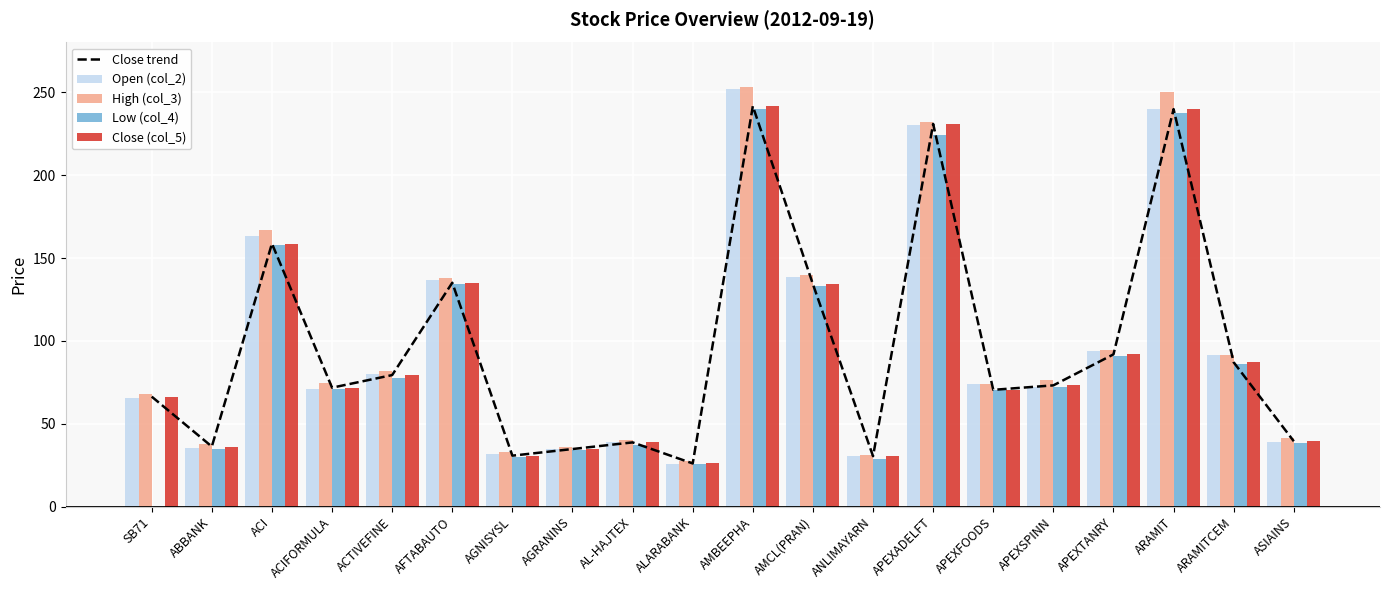

Reading left to right, transcribe all the data shown in this chart.

Close trend: SB71=66.4	ABBANK=36.3	ACI=158.7	ACIFORMULA=71.8	ACTIVEFINE=79.4	AFTABAUTO=135.1	AGNISYSL=30.8	AGRANINS=34.8	AL-HAJTEX=38.8	ALARABANK=26.1	AMBEEPHA=241.6	AMCL(PRAN)=134.2	ANLIMAYARN=30.5	APEXADELFT=230.9	APEXFOODS=70.5	APEXSPINN=73.2	APEXTANRY=91.9	ARAMIT=239.8	ARAMITCEM=87.1	ASIAINS=39.5
Open (col_2): SB71=65.6	ABBANK=35.2	ACI=163.5	ACIFORMULA=71.1	ACTIVEFINE=79.8	AFTABAUTO=137.0	AGNISYSL=32.0	AGRANINS=34.7	AL-HAJTEX=39.0	ALARABANK=25.5	AMBEEPHA=252.0	AMCL(PRAN)=138.5	ANLIMAYARN=30.5	APEXADELFT=230.0	APEXFOODS=73.8	APEXSPINN=72.0	APEXTANRY=93.8	ARAMIT=240.0	ARAMITCEM=91.4	ASIAINS=38.8
High (col_3): SB71=67.9	ABBANK=37.9	ACI=166.9	ACIFORMULA=74.9	ACTIVEFINE=81.9	AFTABAUTO=138.0	AGNISYSL=33.0	AGRANINS=36.0	AL-HAJTEX=40.0	ALARABANK=27.4	AMBEEPHA=253.0	AMCL(PRAN)=139.5	ANLIMAYARN=31.4	APEXADELFT=232.0	APEXFOODS=73.9	APEXSPINN=76.5	APEXTANRY=94.7	ARAMIT=250.0	ARAMITCEM=91.5	ASIAINS=41.5
Low (col_4): SB71=0.0	ABBANK=35.1	ACI=158.0	ACIFORMULA=71.1	ACTIVEFINE=77.6	AFTABAUTO=134.3	AGNISYSL=30.1	AGRANINS=34.3	AL-HAJTEX=37.5	ALARABANK=25.5	AMBEEPHA=240.1	AMCL(PRAN)=133.2	ANLIMAYARN=29.0	APEXADELFT=224.3	APEXFOODS=70.3	APEXSPINN=72.0	APEXTANRY=91.0	ARAMIT=237.2	ARAMITCEM=86.1	ASIAINS=38.7
Close (col_5): SB71=66.4	ABBANK=36.3	ACI=158.7	ACIFORMULA=71.8	ACTIVEFINE=79.4	AFTABAUTO=135.1	AGNISYSL=30.8	AGRANINS=34.8	AL-HAJTEX=38.8	ALARABANK=26.1	AMBEEPHA=241.6	AMCL(PRAN)=134.2	ANLIMAYARN=30.5	APEXADELFT=230.9	APEXFOODS=70.5	APEXSPINN=73.2	APEXTANRY=91.9	ARAMIT=239.8	ARAMITCEM=87.1	ASIAINS=39.5